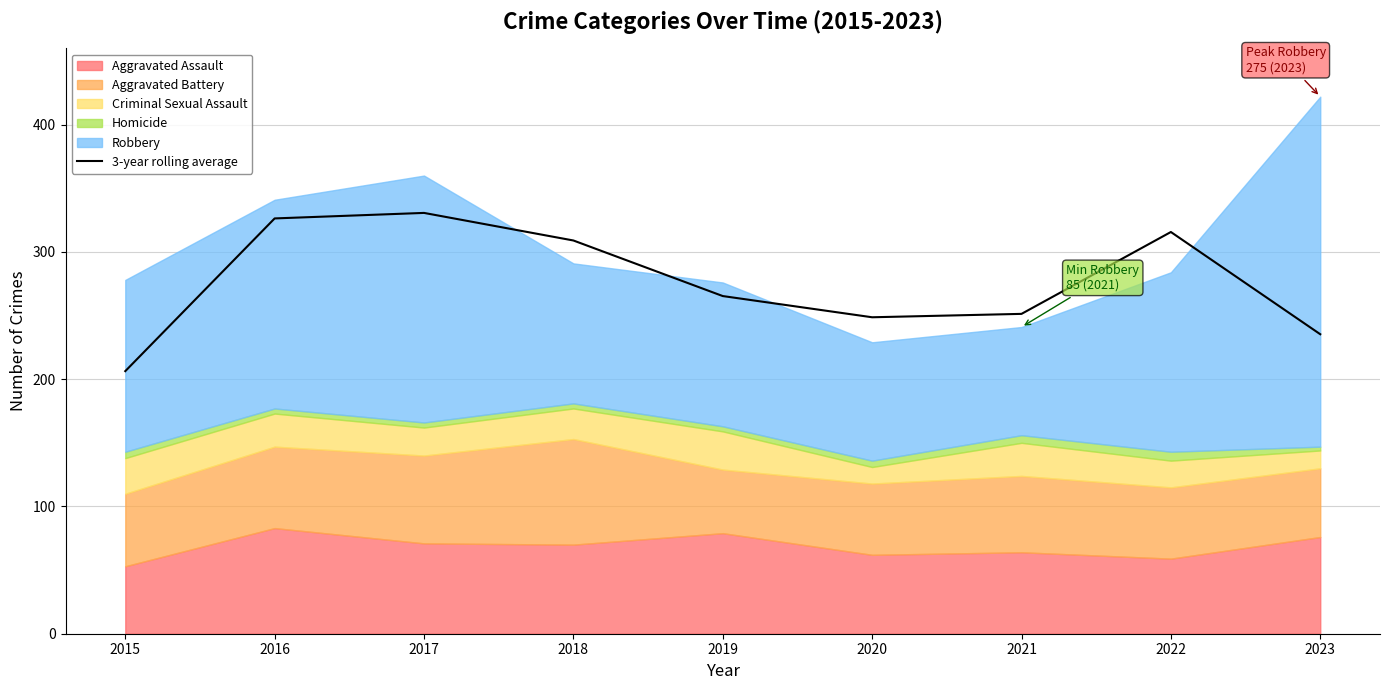

What is the minimum value for 3-year rolling average?

206.3